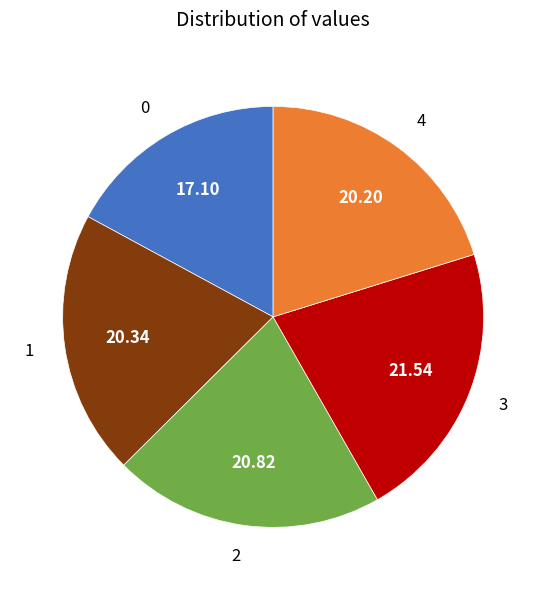

Does any single category account for the majority?

No